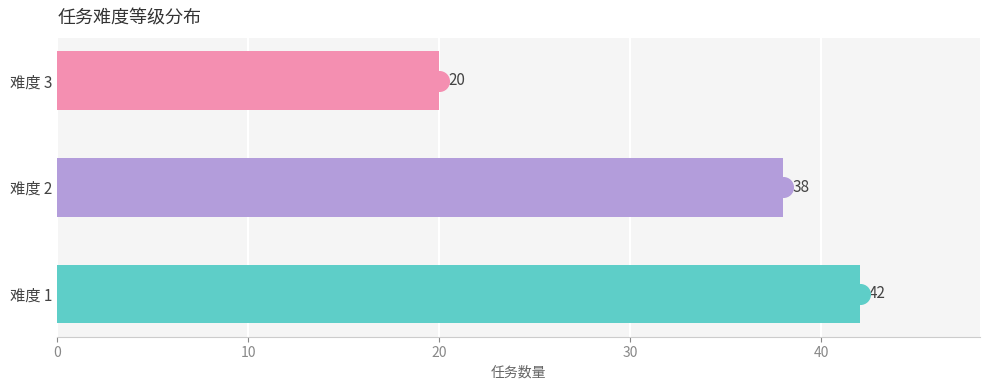

What is the ratio of the value at 难度 2 to the value at 难度 3?

1.9